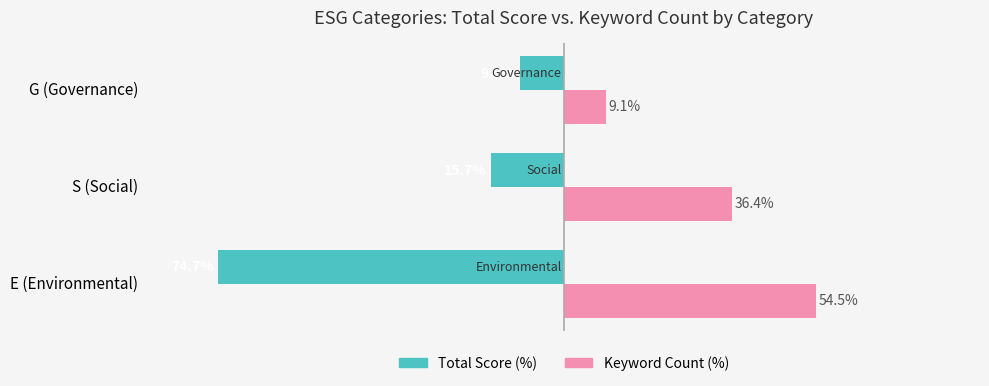

Rank the series by their maximum value, from highest to lowest.

Keyword Count (%), Total Score (%)